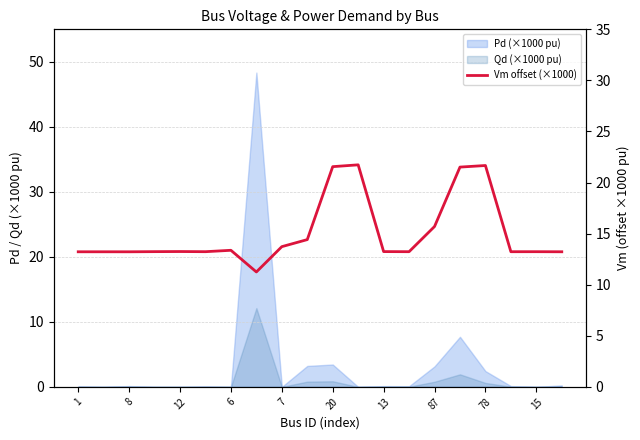

Count the number of categories in the chart.

20